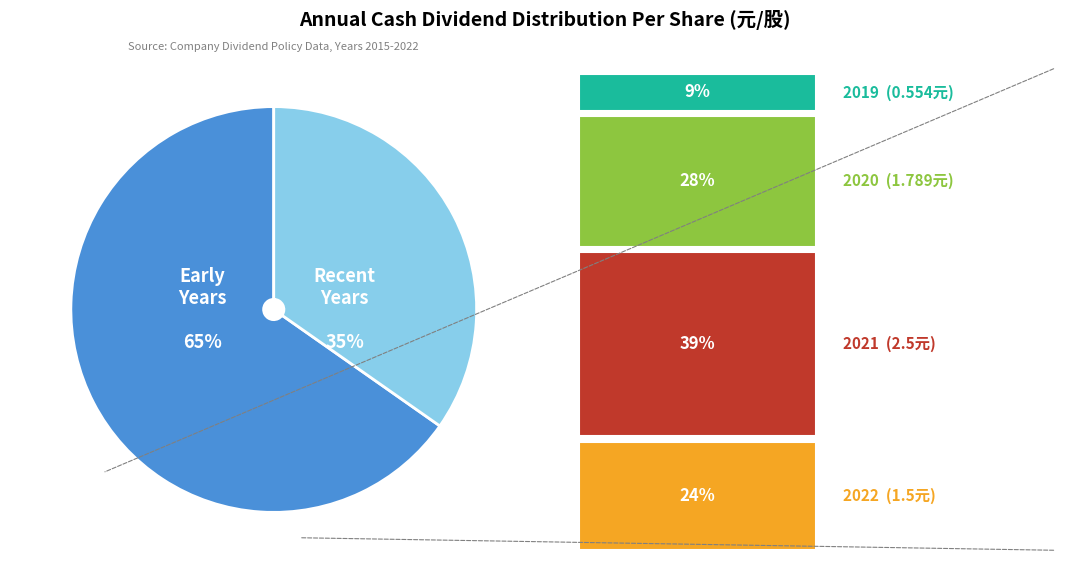

Is there any slice that represents more than half of the pie?

Yes